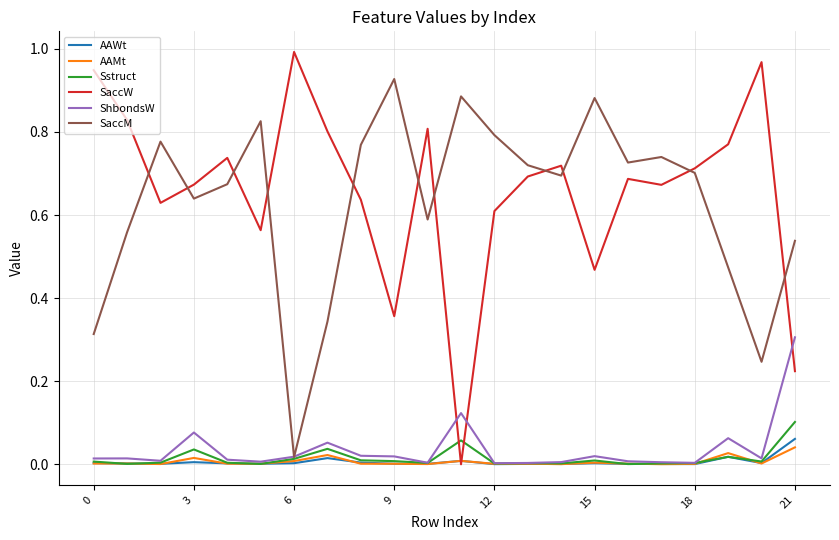

True or false: SaccW and Sstruct intersect in this chart.

True